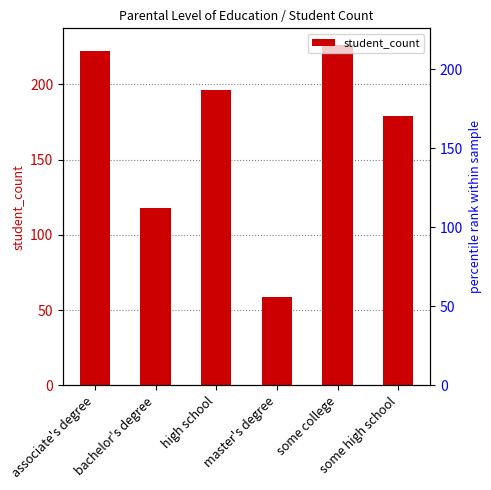

What is the difference between the values at high school and associate's degree?

26